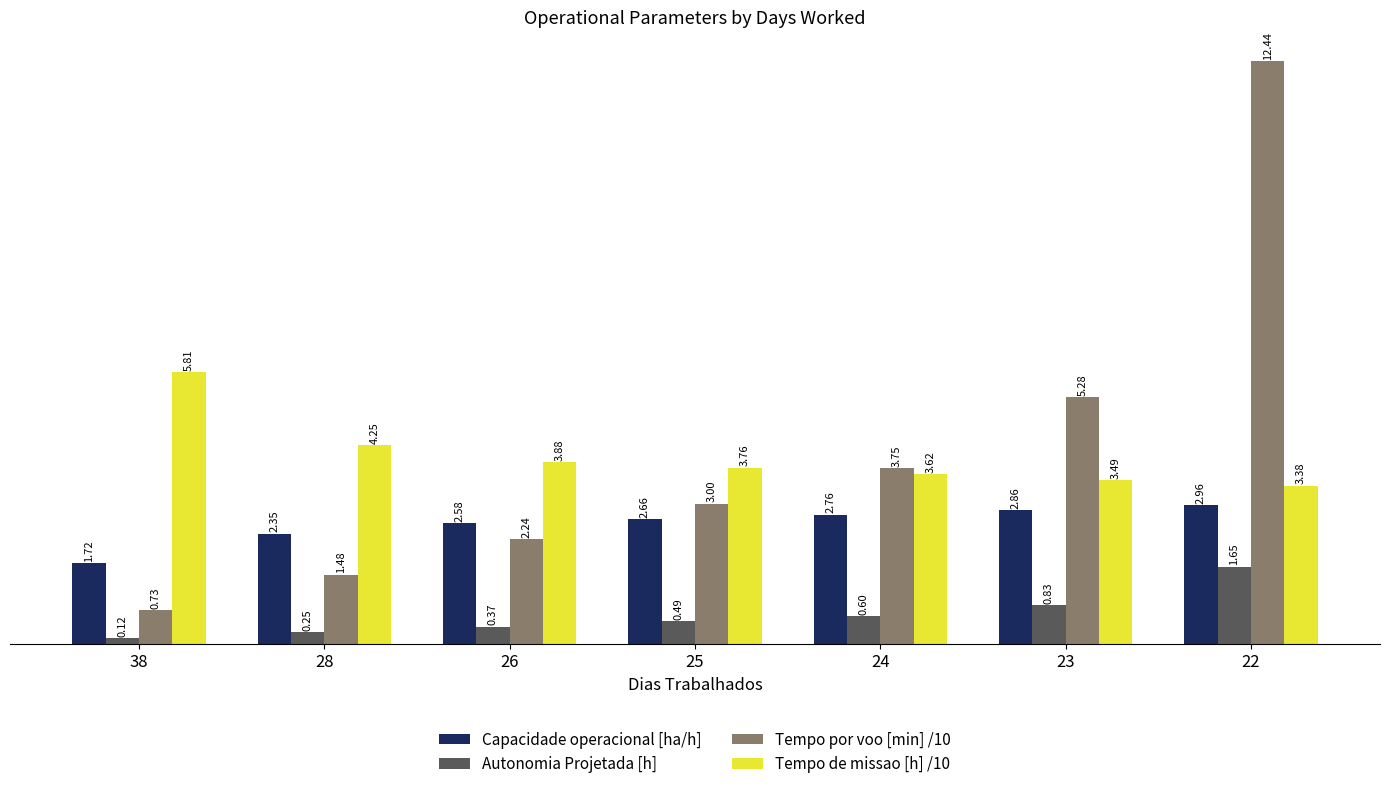

How many distinct data groups are displayed?

4